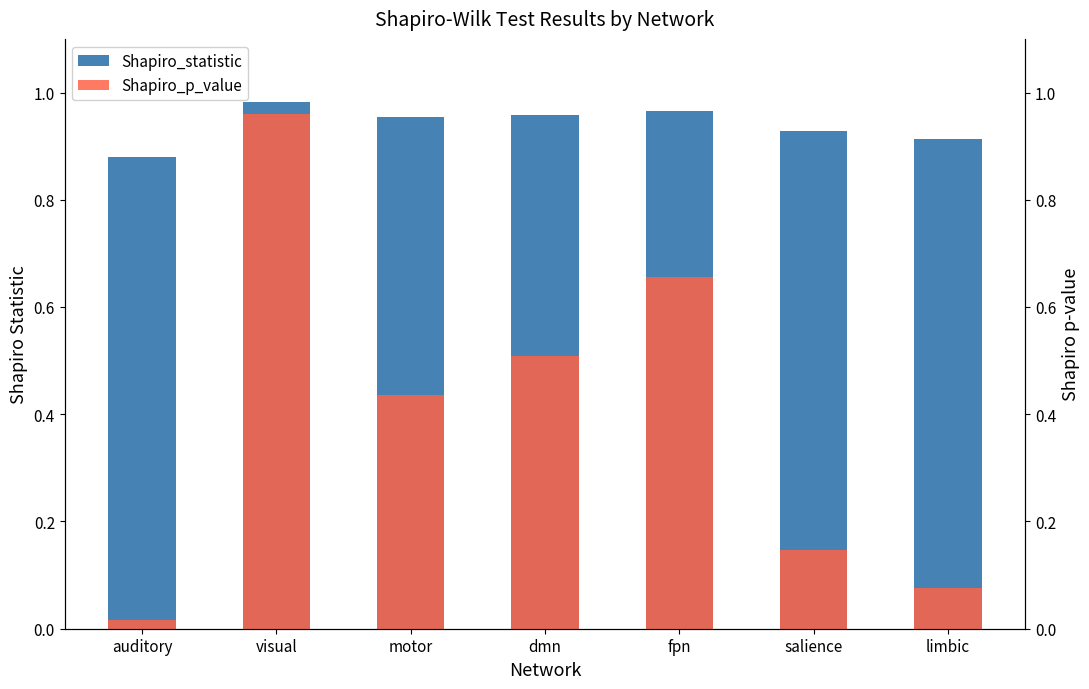

How many bars are there in total?

14